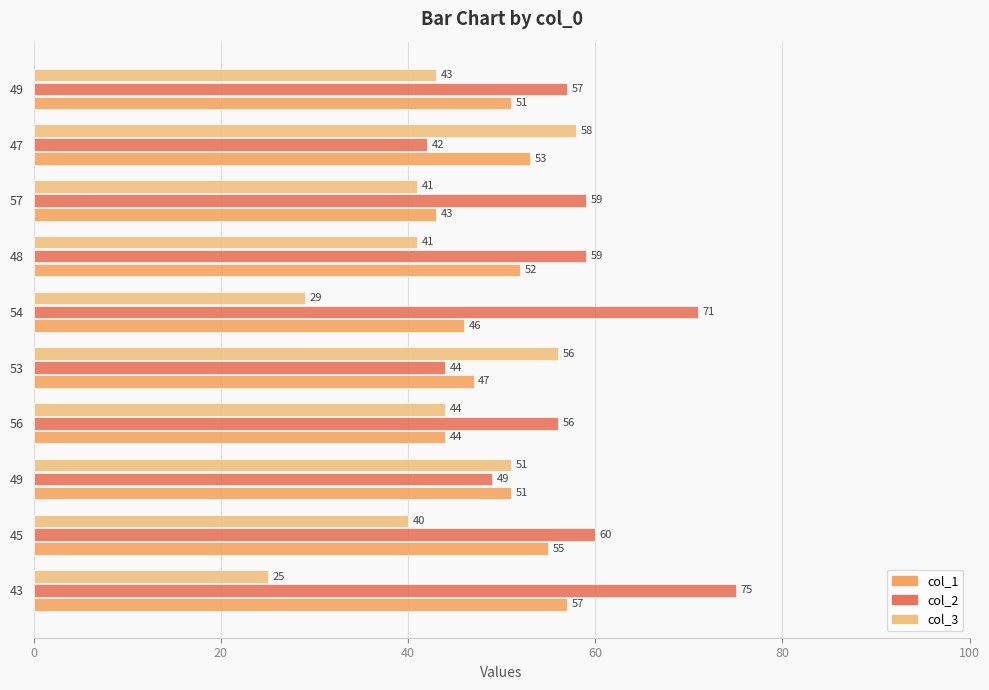

Which series has the largest range (max minus min)?

col_2